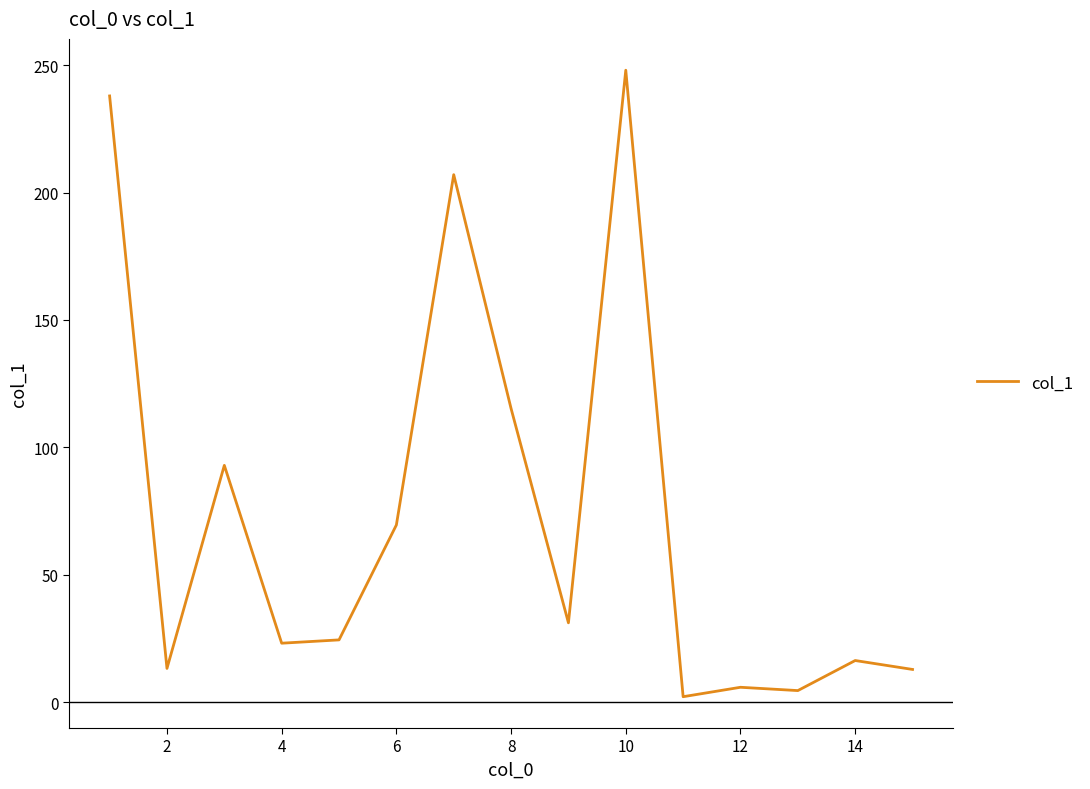

What is the difference between the maximum and minimum values?

245.9